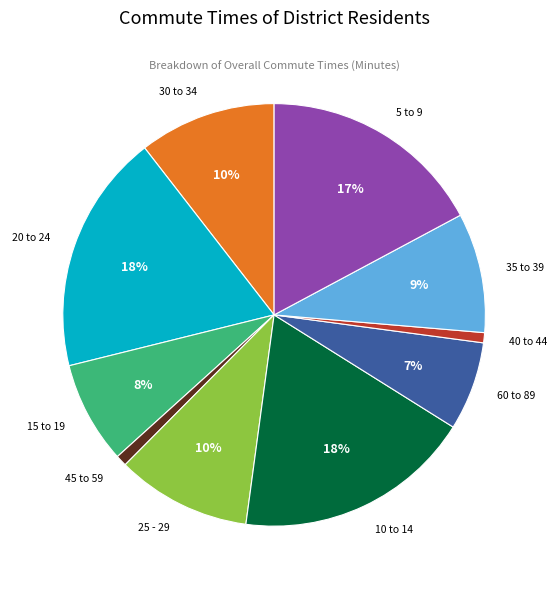

Does any single category account for the majority?

No